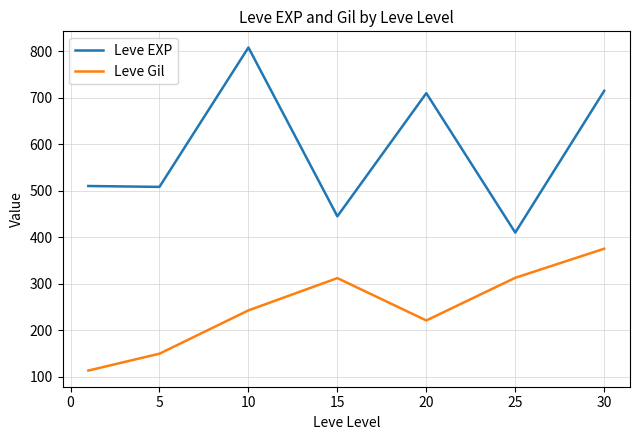

True or false: Leve Gil and Leve EXP cross at least once.

False